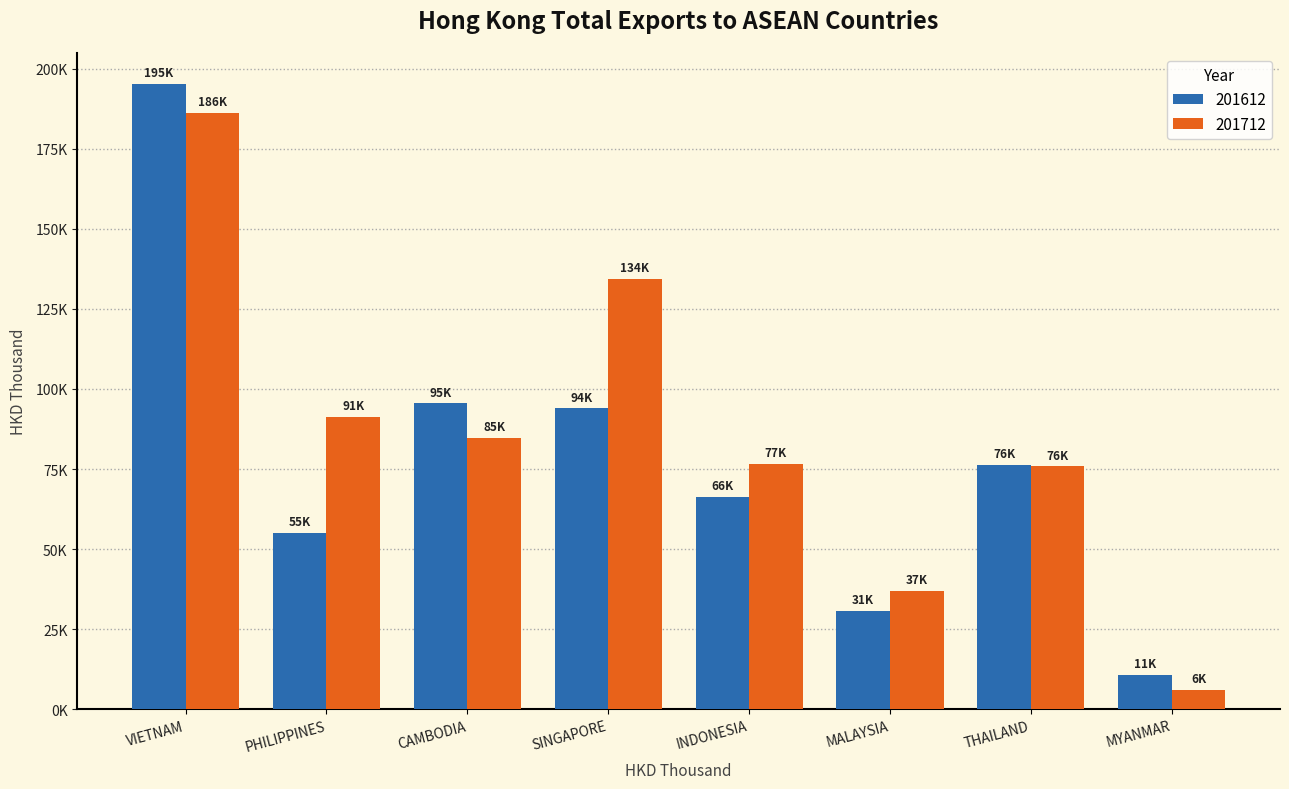

Are the bars grouped side by side (vs. stacked)?

Yes